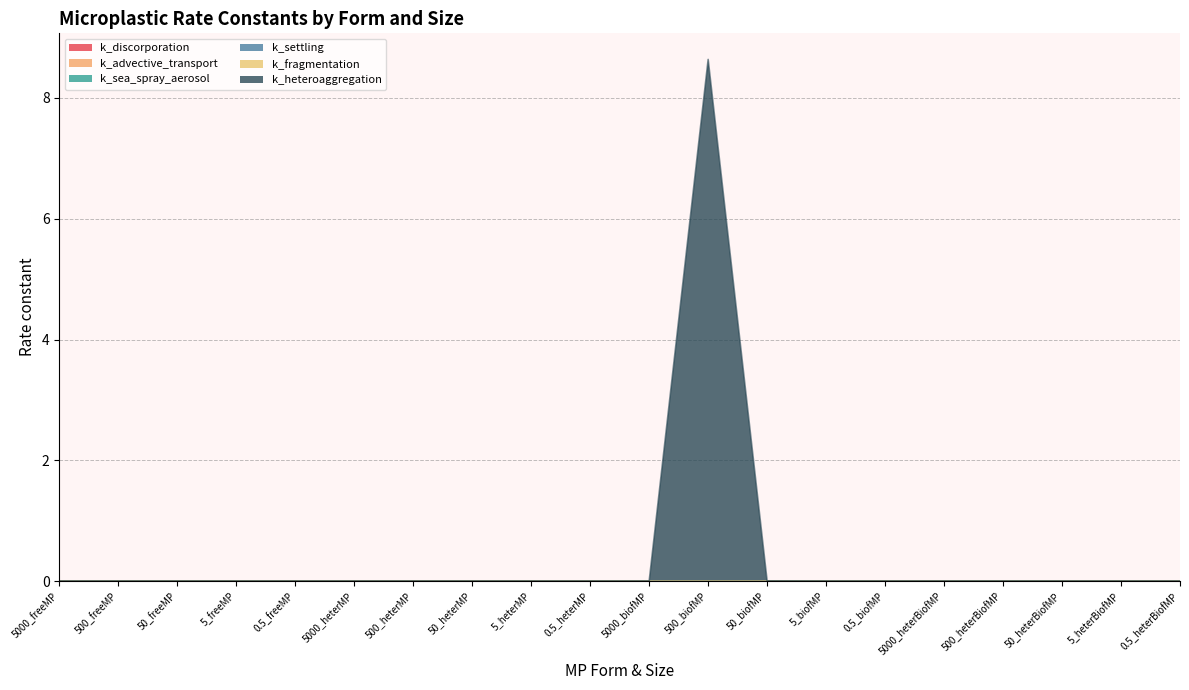

What is the maximum value for k_fragmentation?

8.6